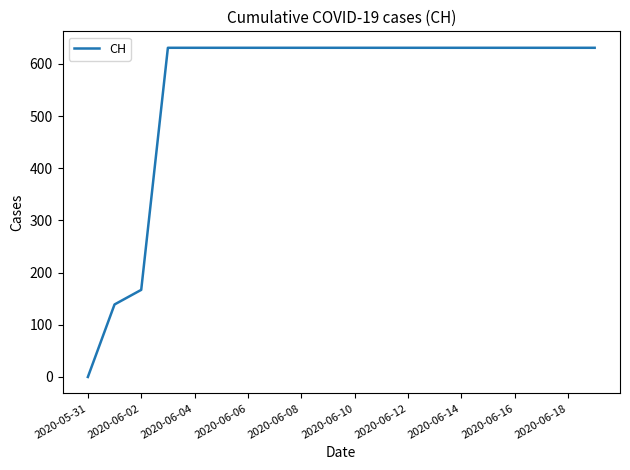

Reading right to left, what are all the values shown in this chart?

631	631	631	631	631	631	631	631	631	631	631	631	631	631	631	631	631	167	139	0